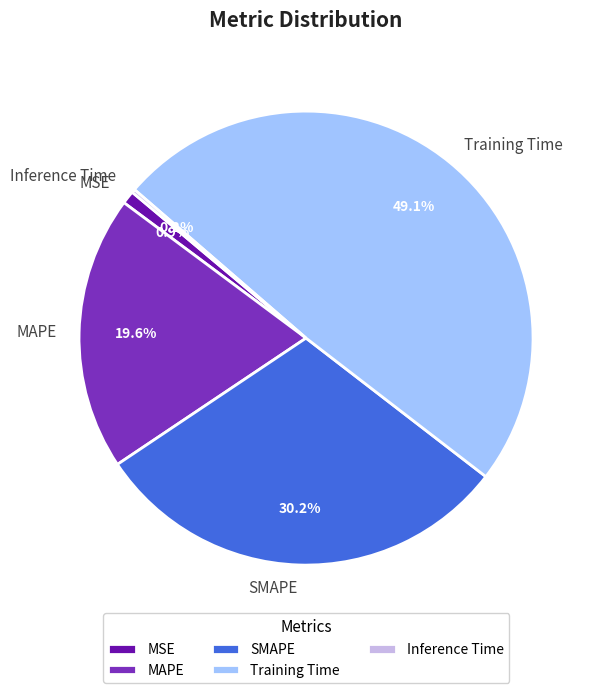

What portion of the pie excludes Training Time?

50.9%